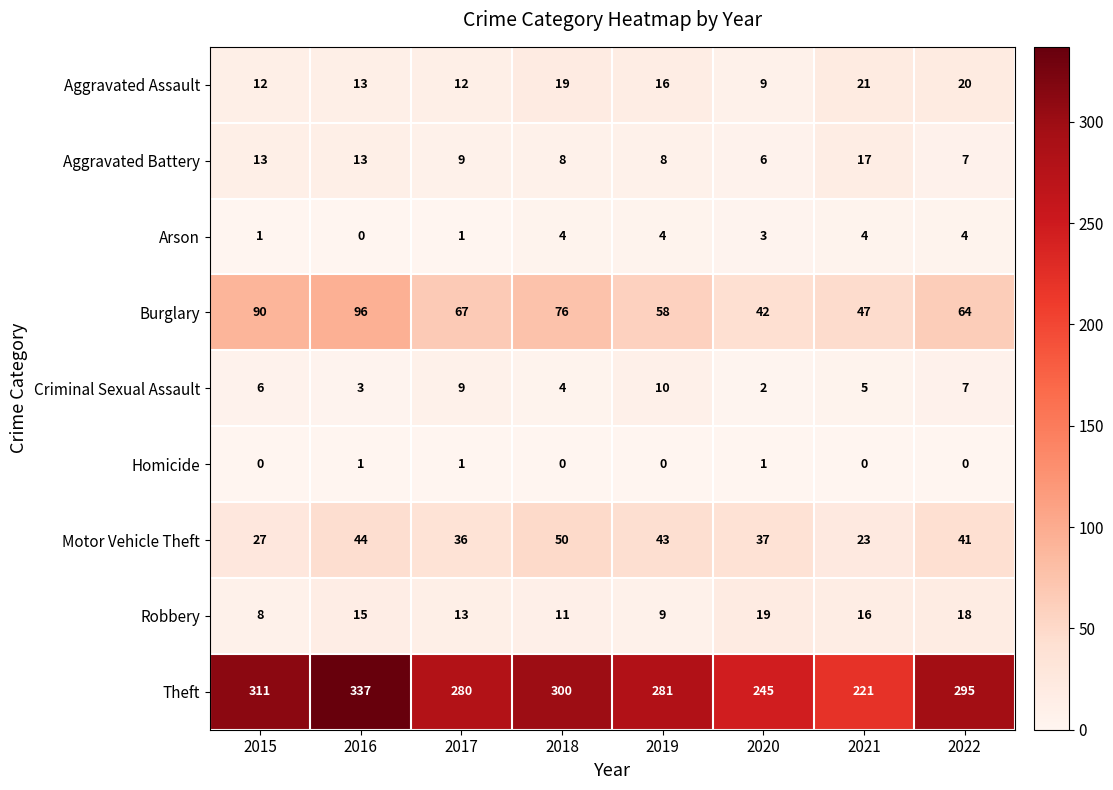

How many Burglary values are between 58 and 90?

5